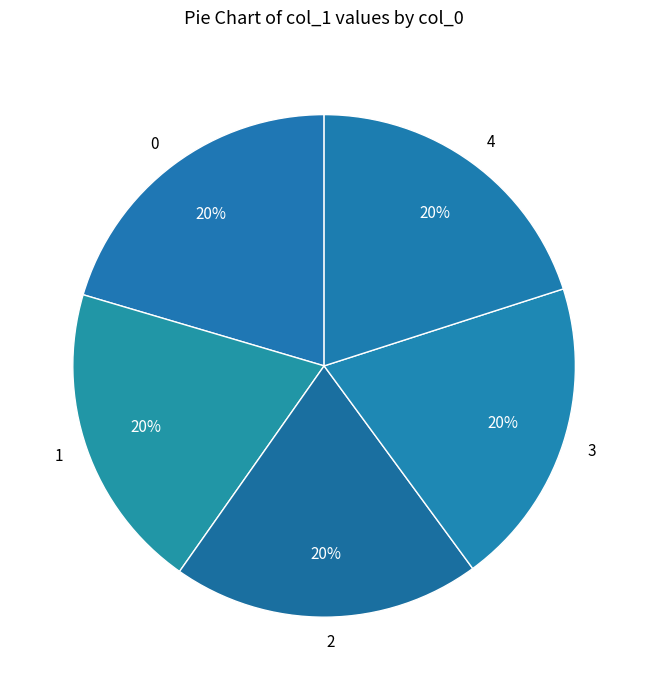

Is it true that 0 is 20% of the pie?

True